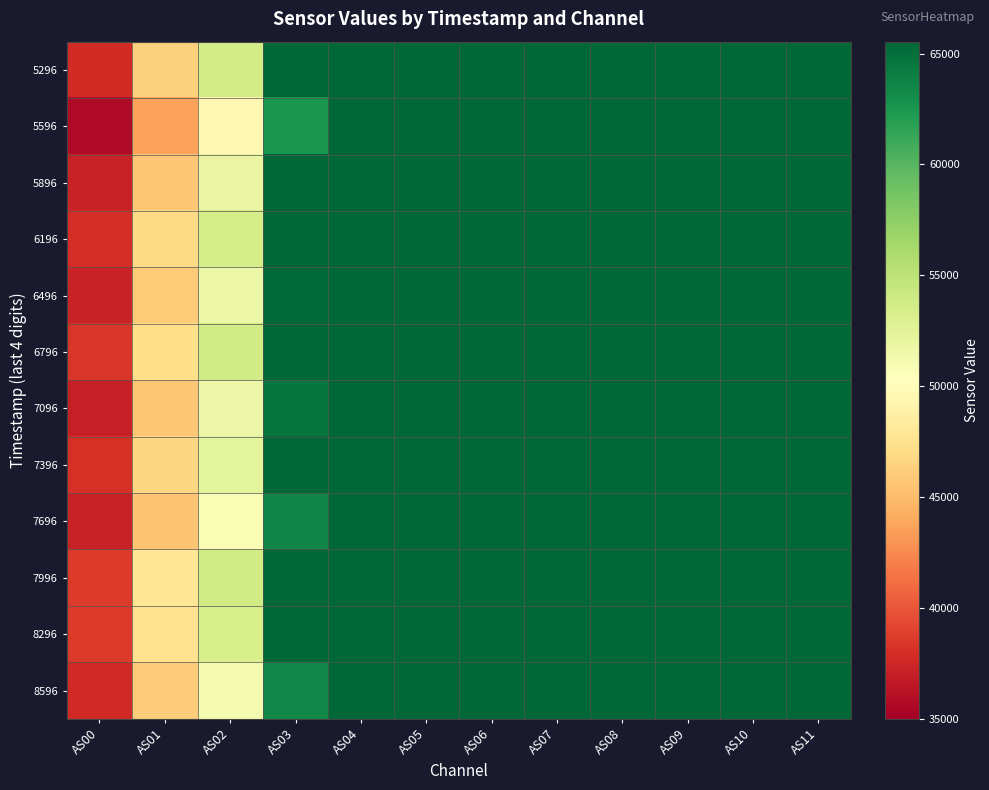

Which label corresponds to the smallest value in the chart?

AS00